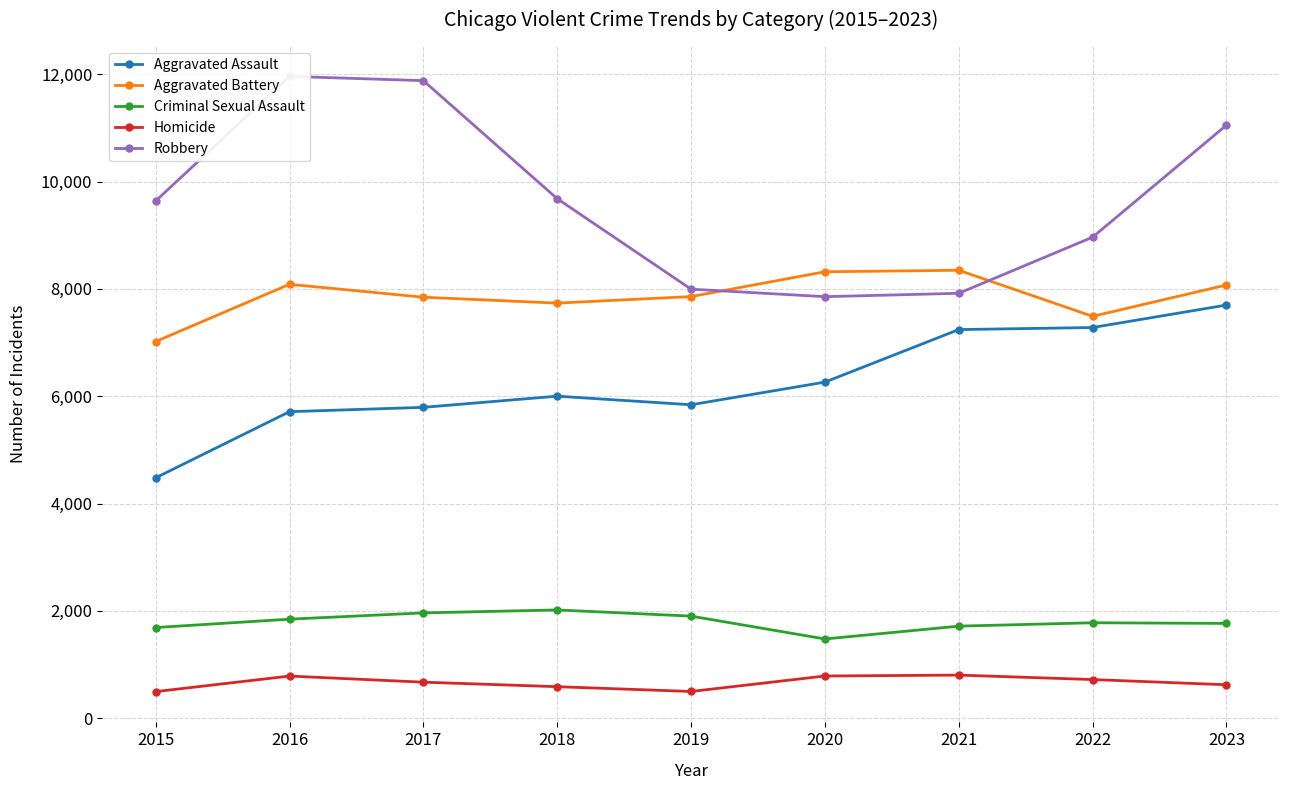

What is the value of the Criminal Sexual Assault point at the 9th from the left?

1767